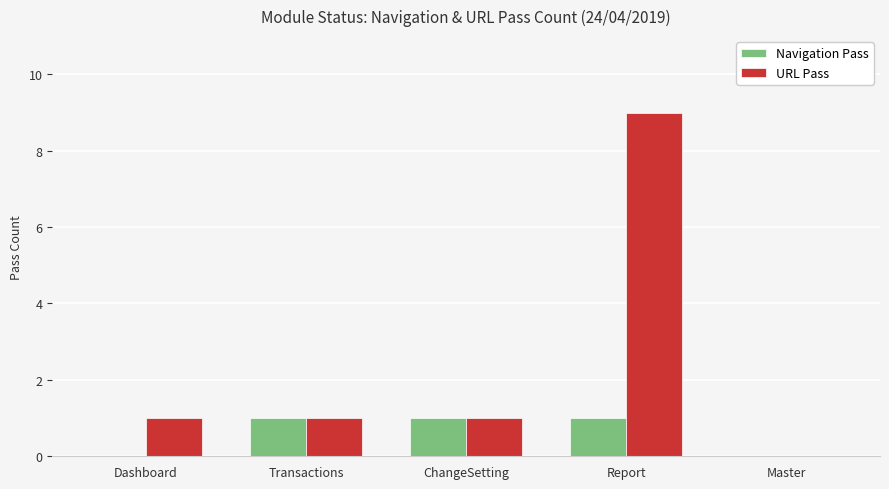

Which category has the highest value in the URL Pass series?

Report